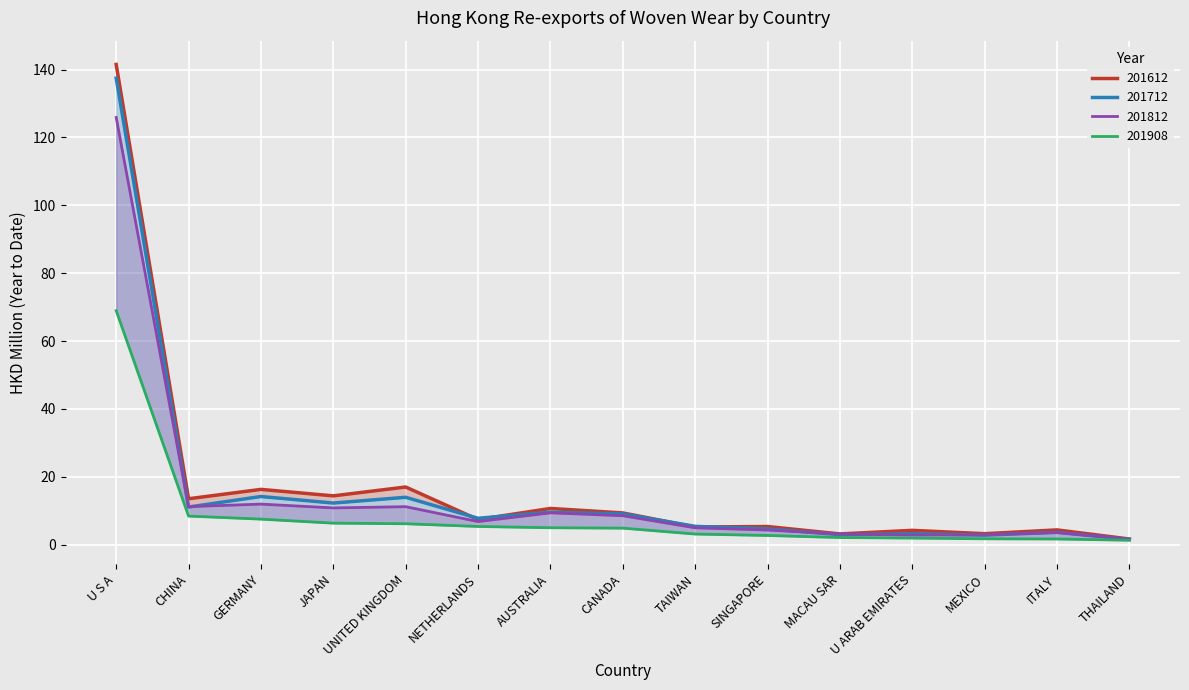

What are all the series names shown in the legend?

201612, 201712, 201812, 201908